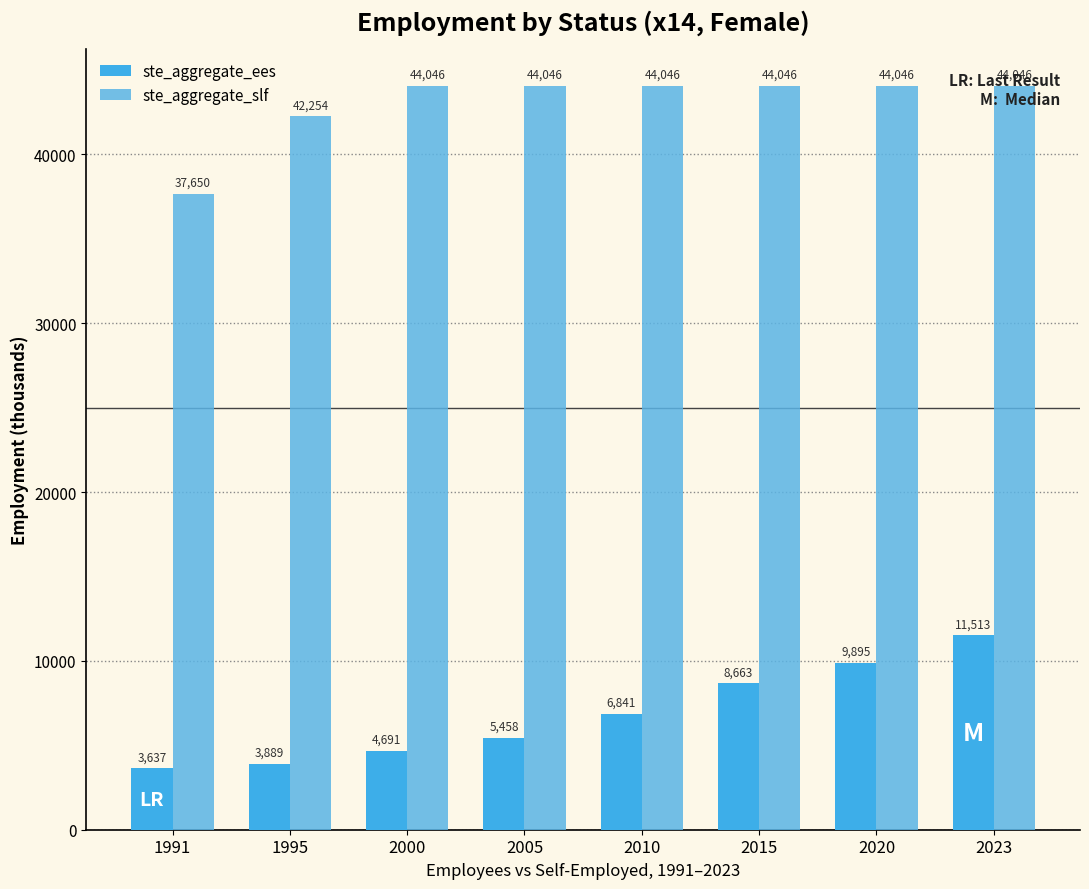

List the series in order of their overall mean, highest first.

ste_aggregate_slf, ste_aggregate_ees